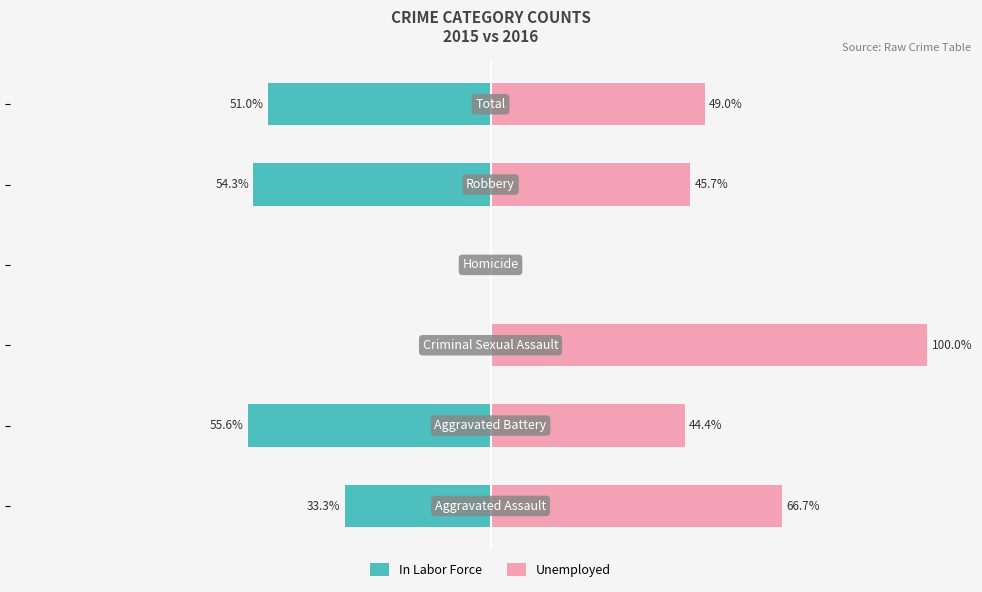

Is it true that In Labor Force equals 37.2 at −50?

False